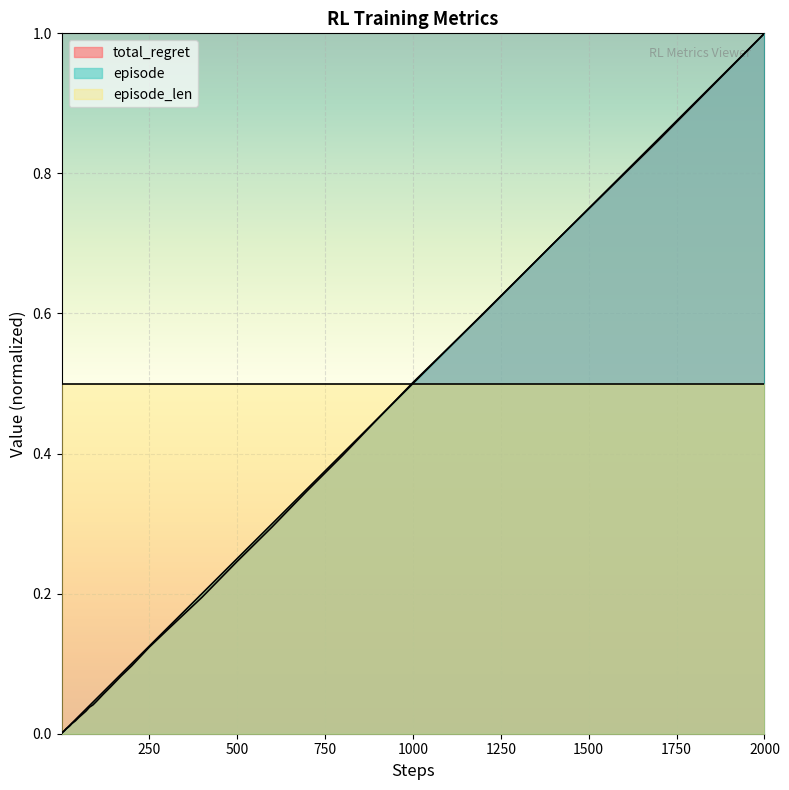

How many series are shown in this chart?

3